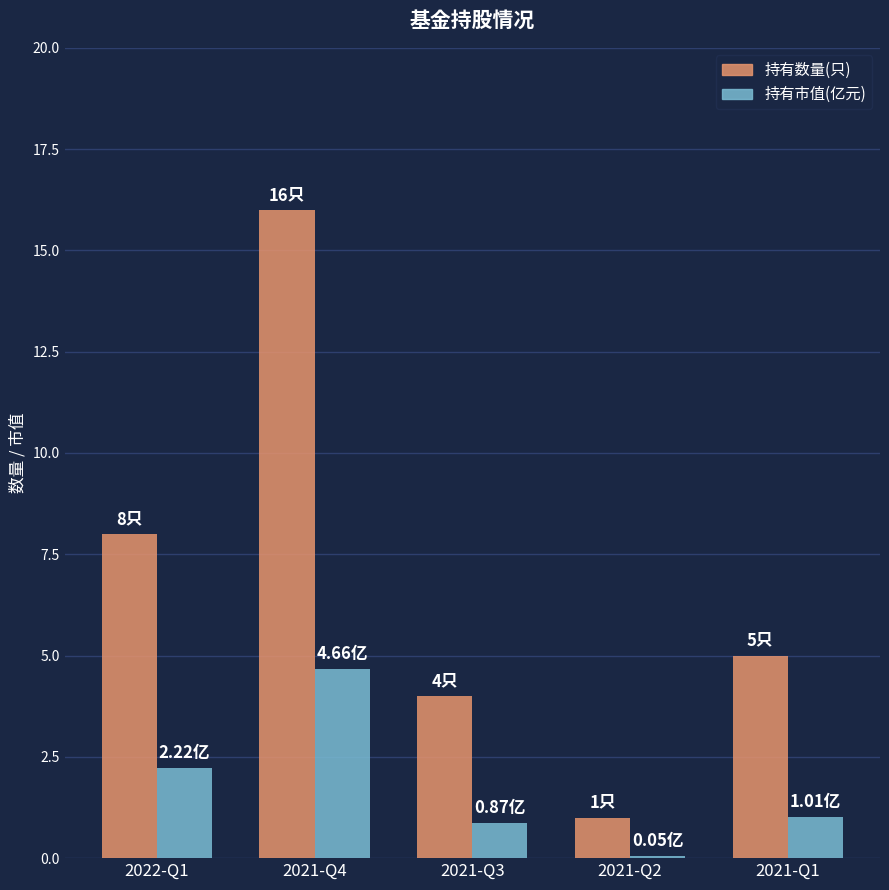

Does the chart contain stacked bars?

No